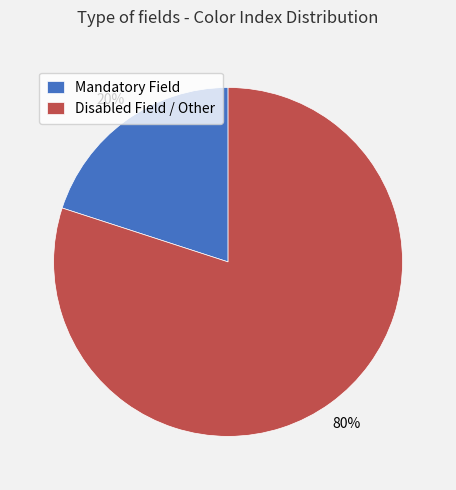

Between Mandatory Field and Disabled Field / Other, which is larger?

Disabled Field / Other